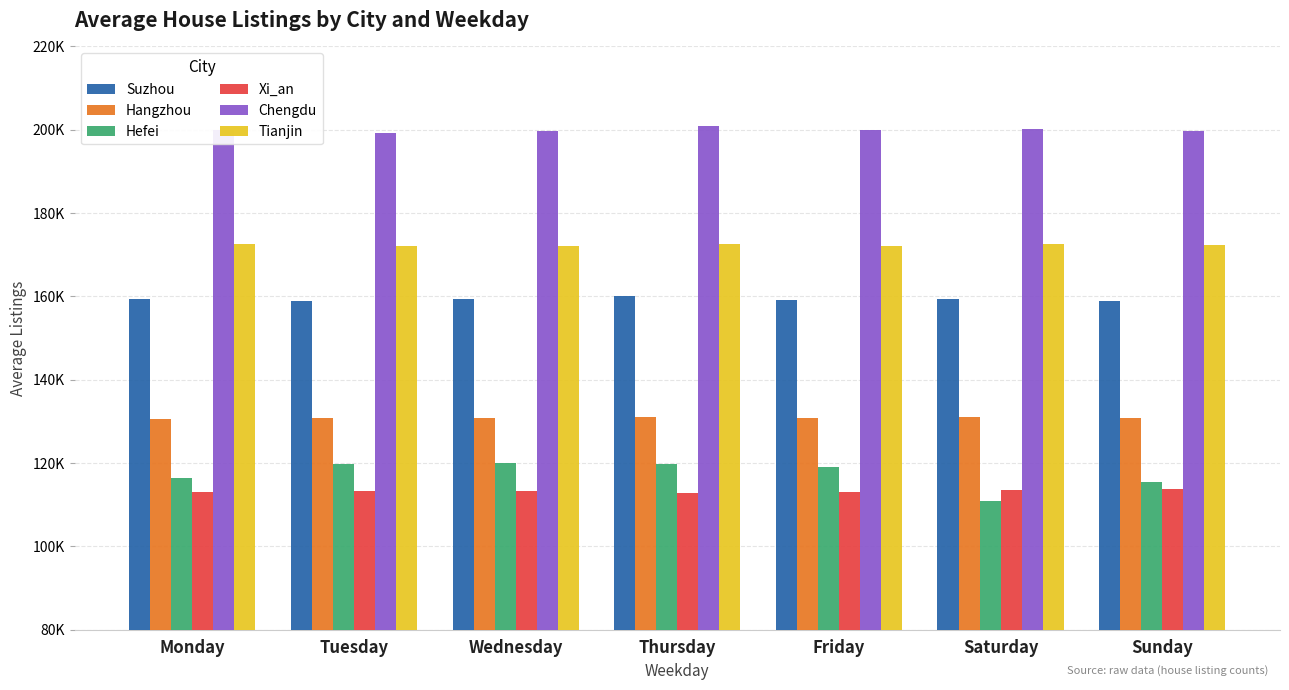

Is it true that Tianjin equals 172424.8 at Sunday?

True